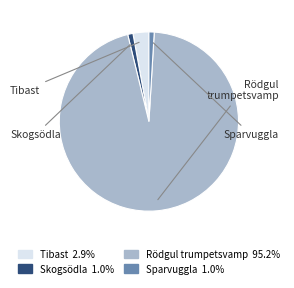

Does Rödgul trumpetsvamp account for over 50% of the chart?

Yes